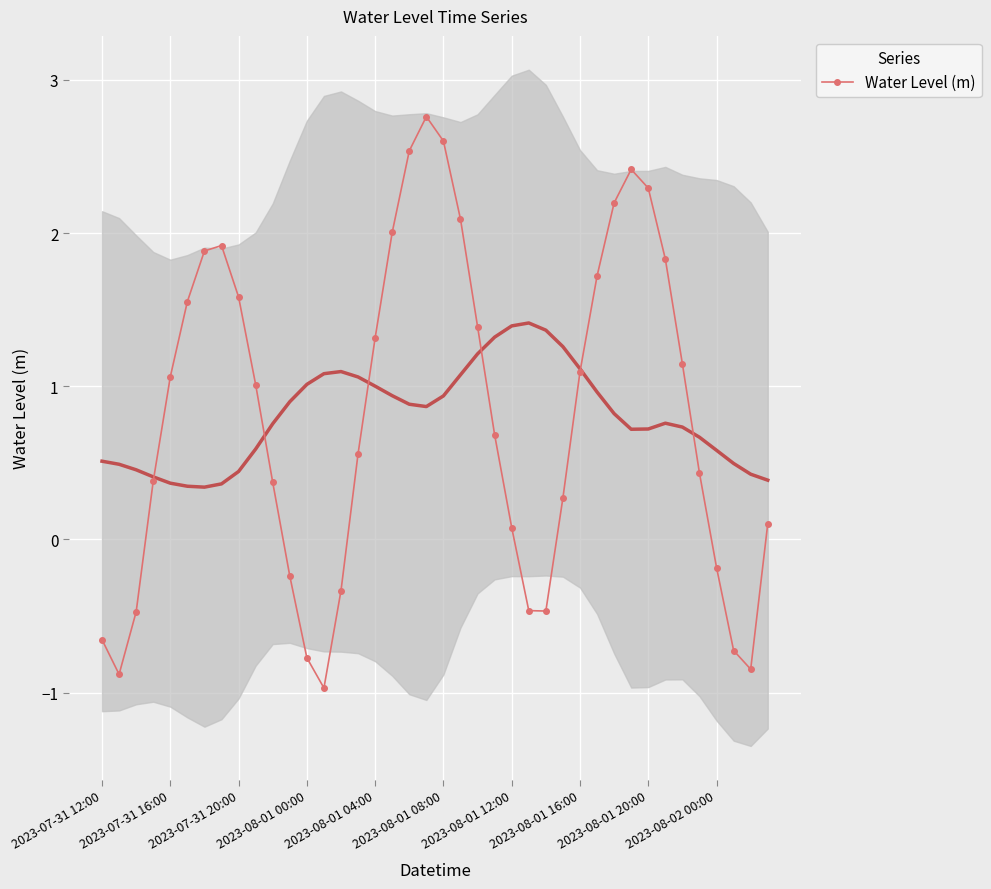

How many distinct data groups are displayed?

1